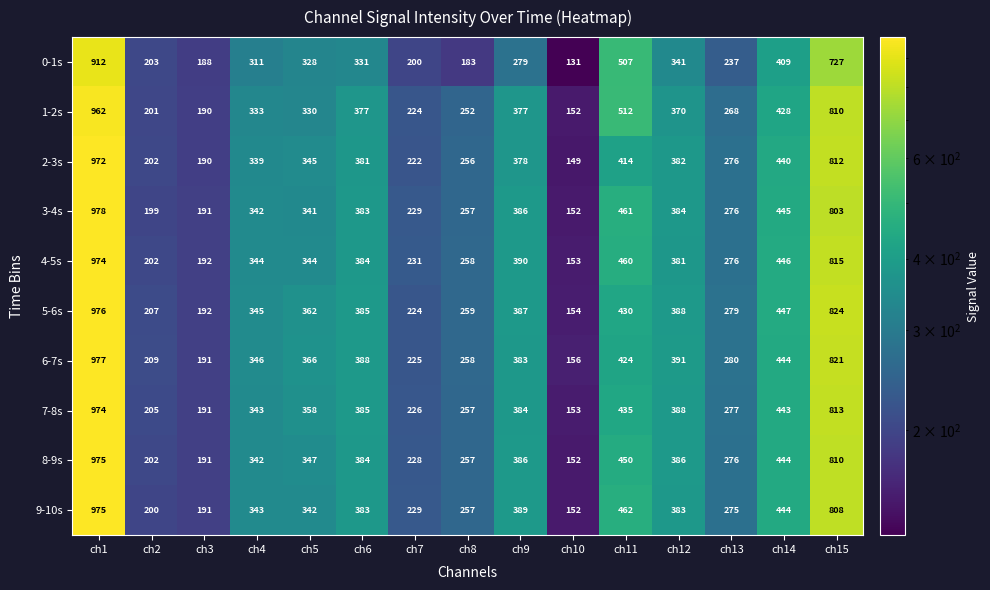

At which category is the sum across all series the highest?

ch1